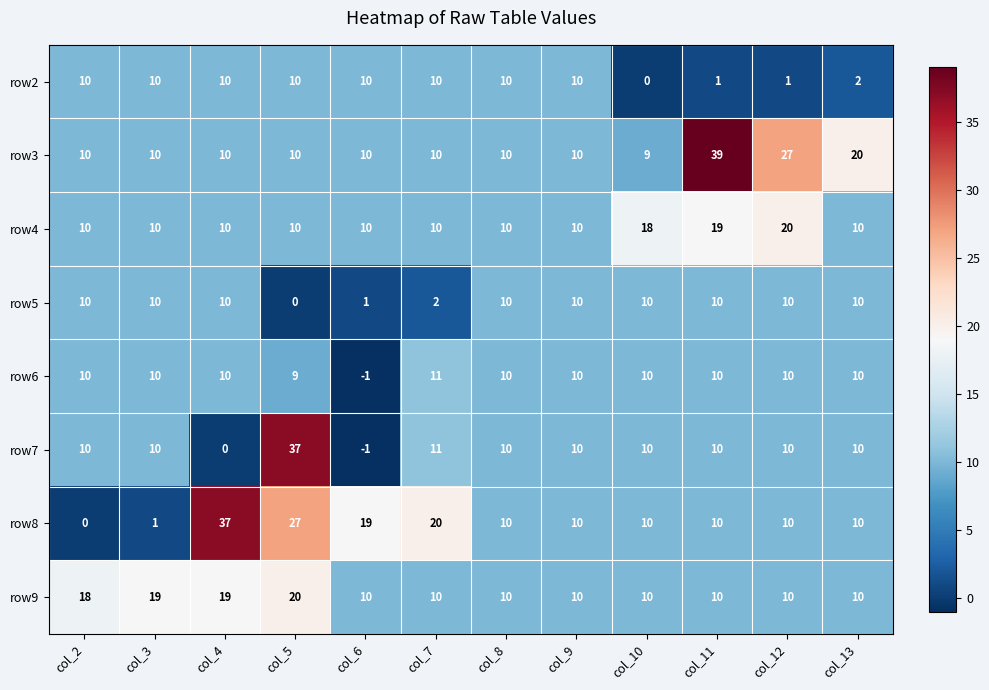

How many series are shown in this chart?

8